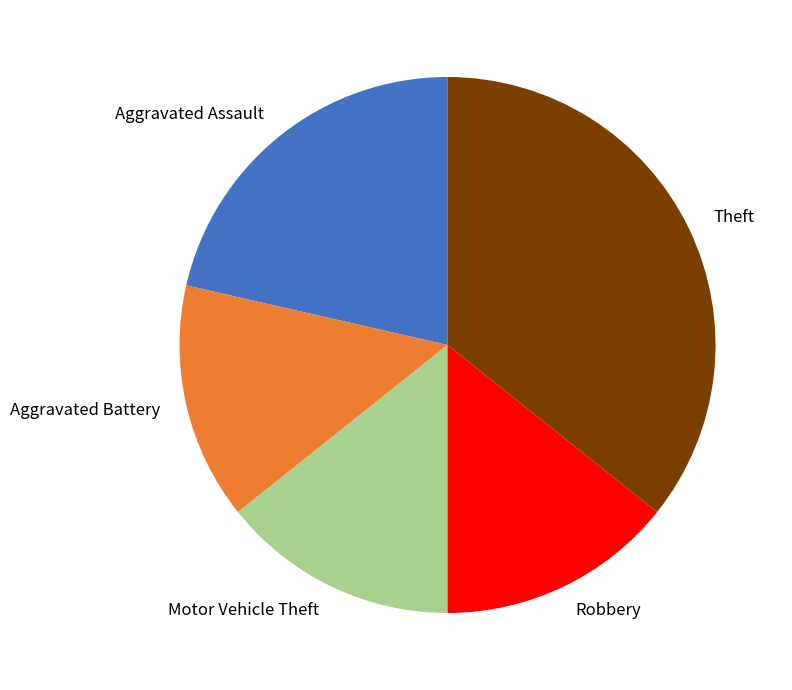

Approximately how many times larger is the value at Robbery compared to Aggravated Battery?

1.0